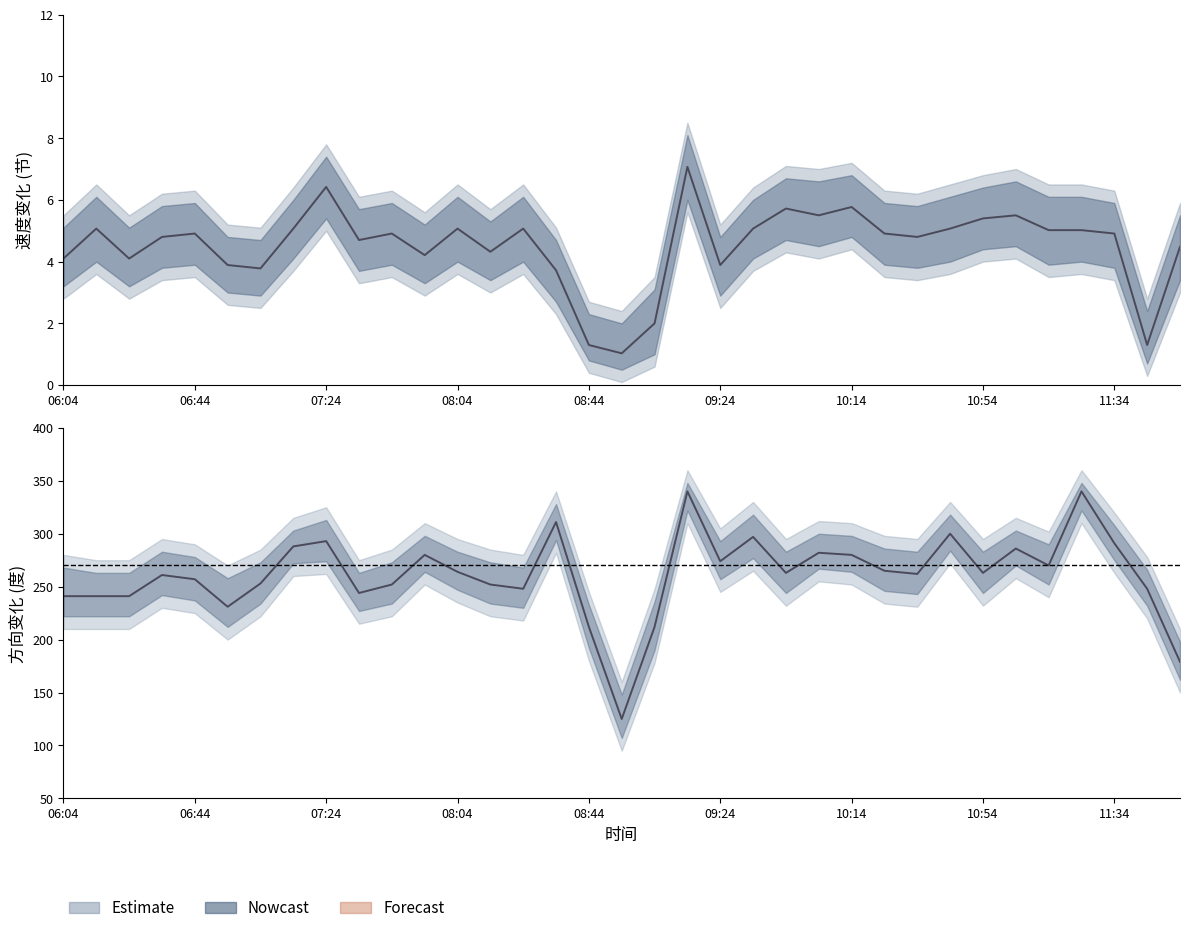

The 速度下限 series shows 2.4 at 10:24. True or false?

False